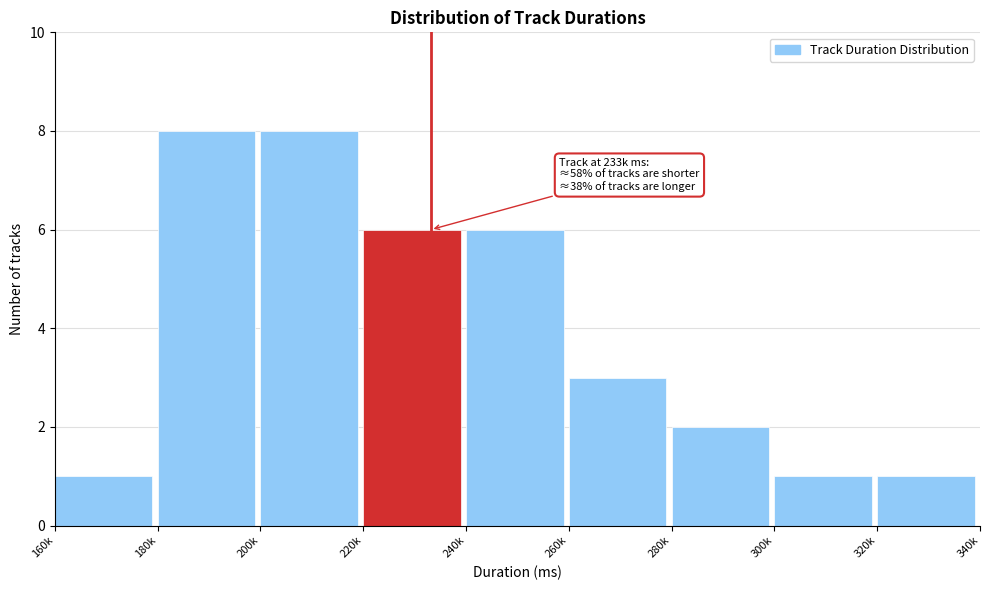

Reading right to left, extract all data points from this chart.

1	1	2	3	6	6	8	8	1